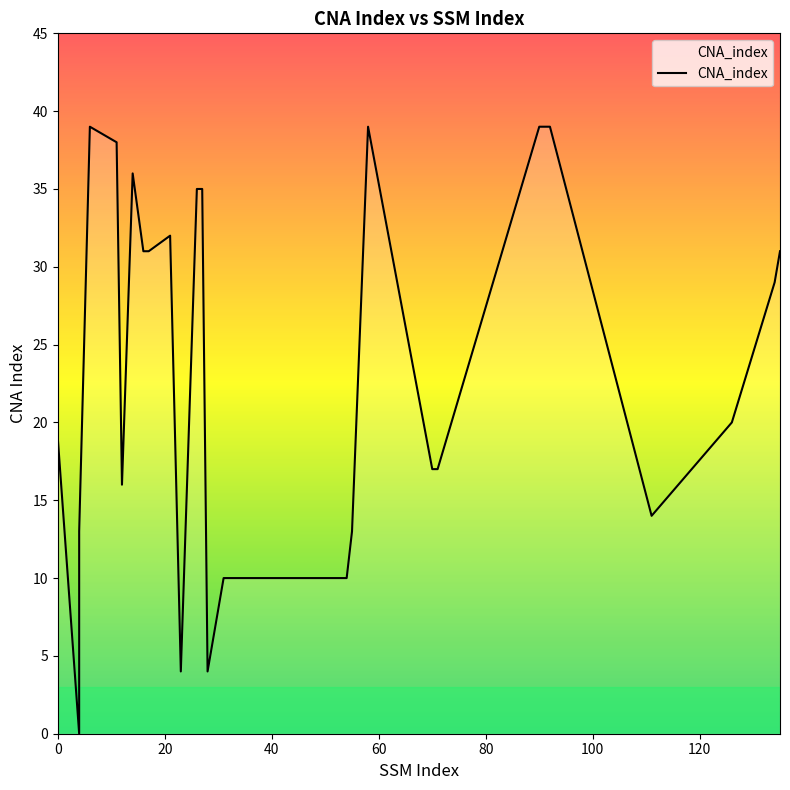

How many values are above zero?

29